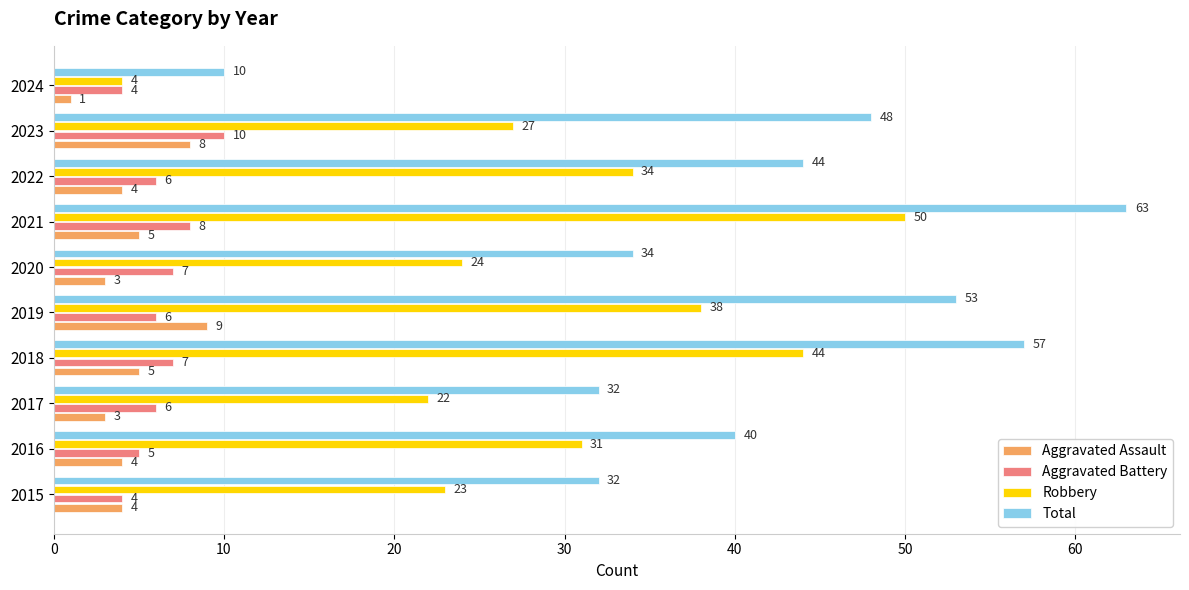

At which category is the sum across all series the highest?

2021